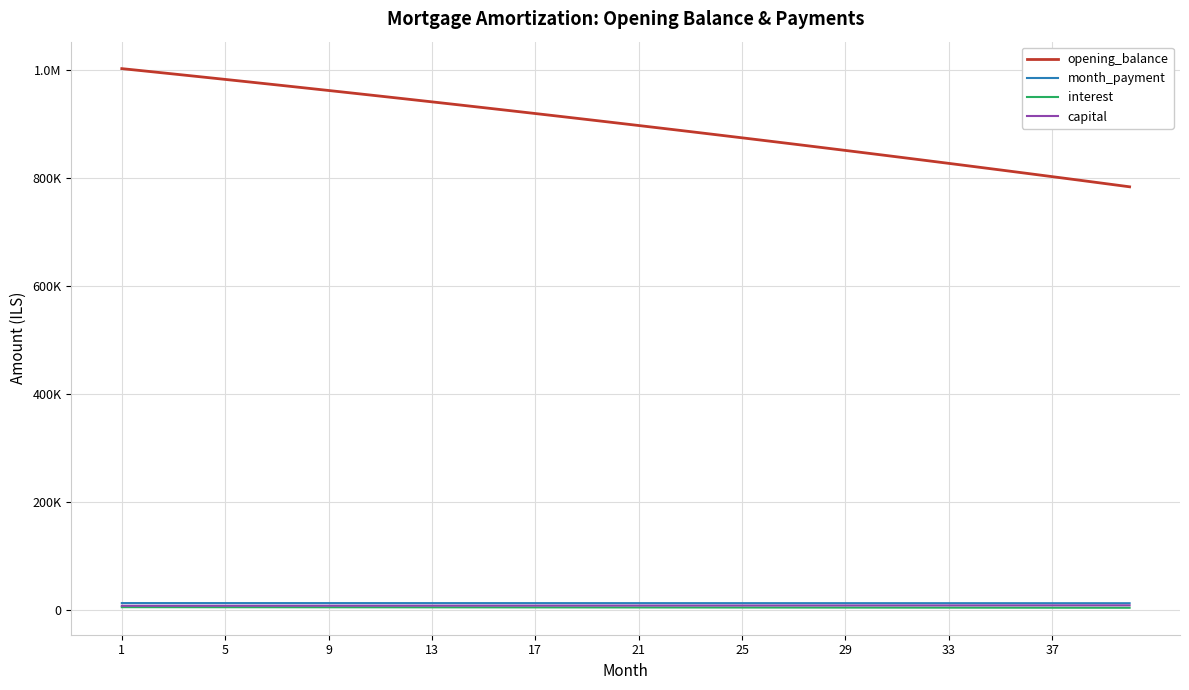

What are all the series names shown in the legend?

opening_balance, month_payment, interest, capital